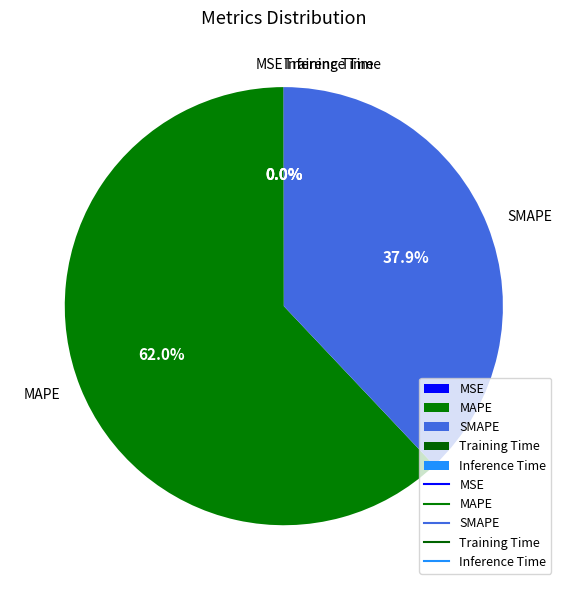

To the nearest percent, what percentage of the pie is SMAPE?

38%